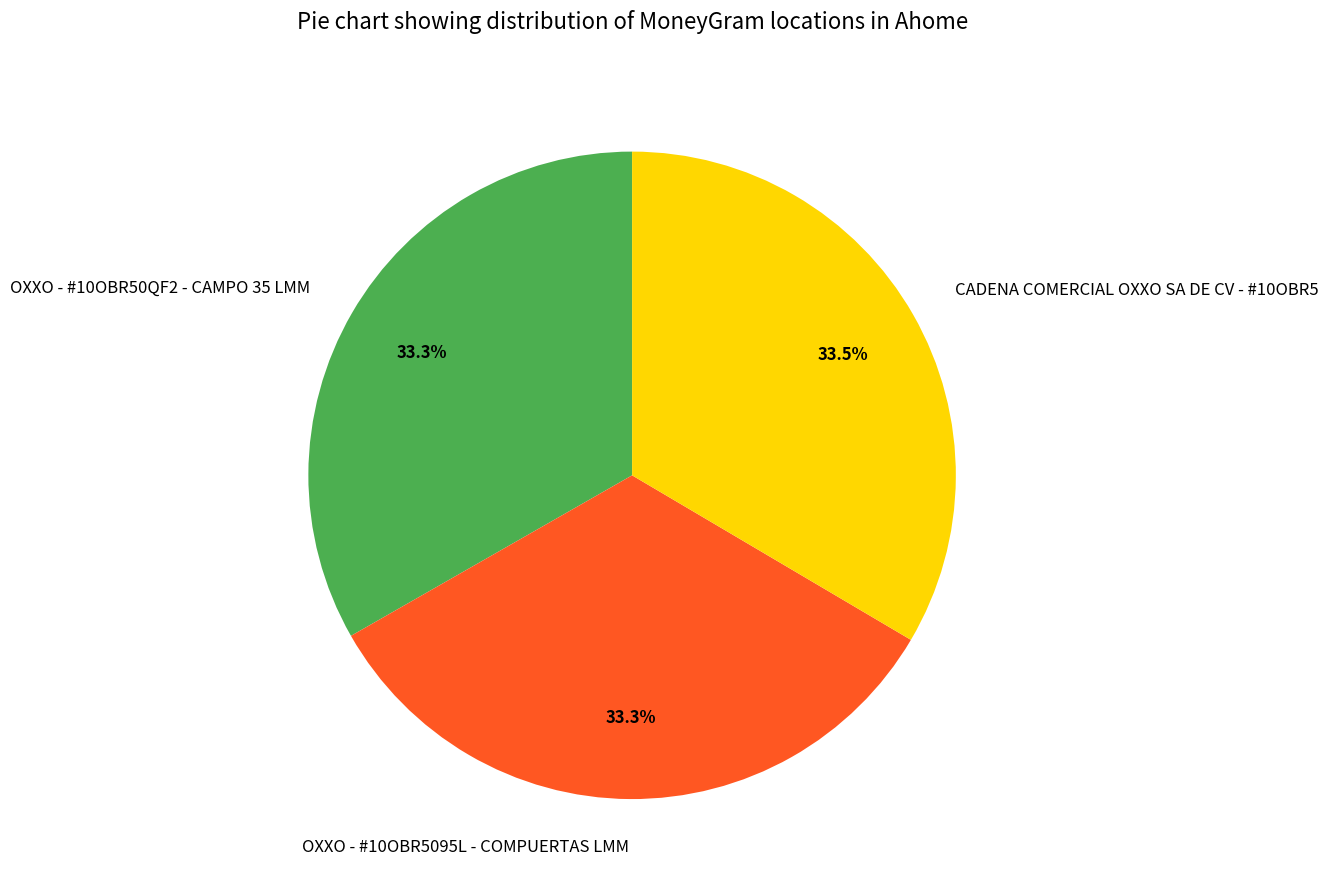

How many segments does this pie chart have?

3